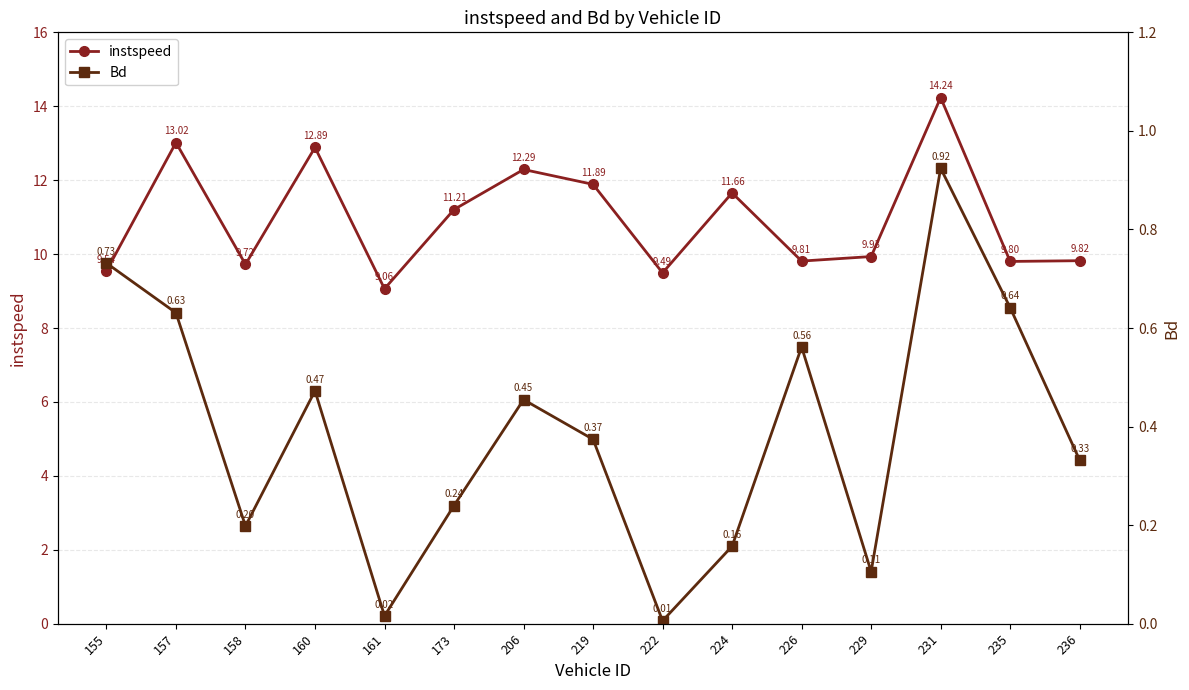

How many interior local valleys does the Bd series have?

4